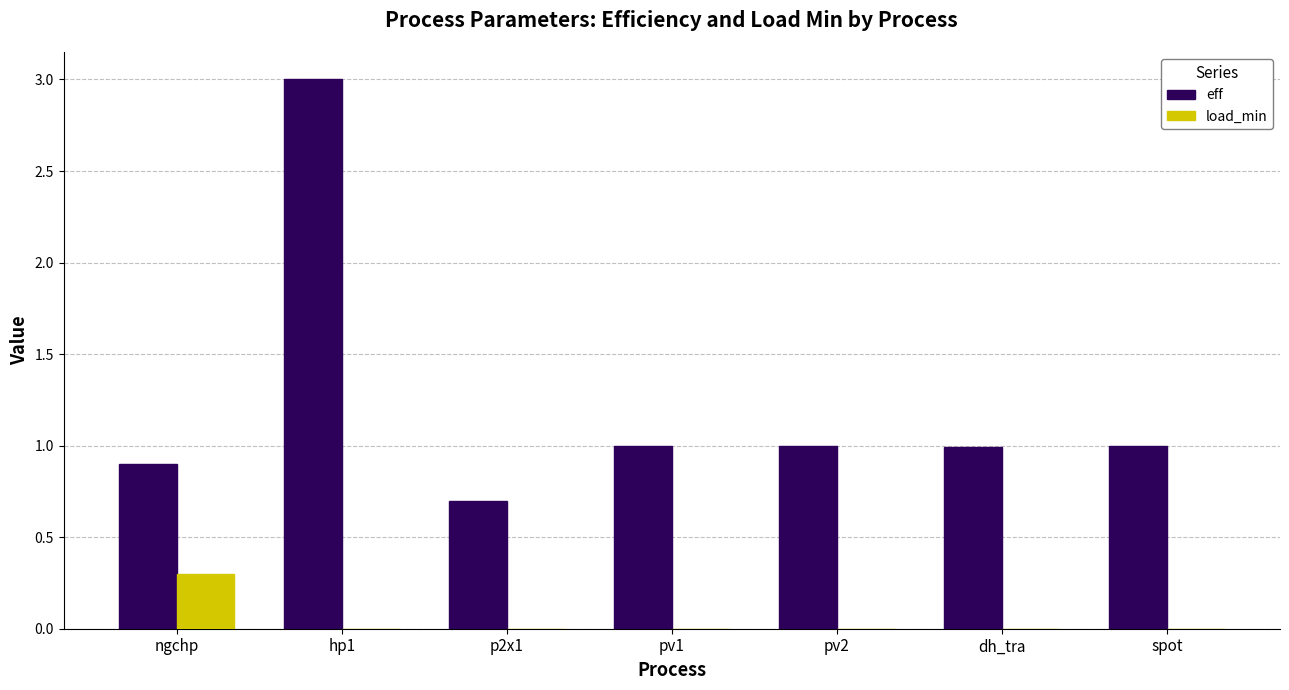

Which series has the widest spread of values?

eff